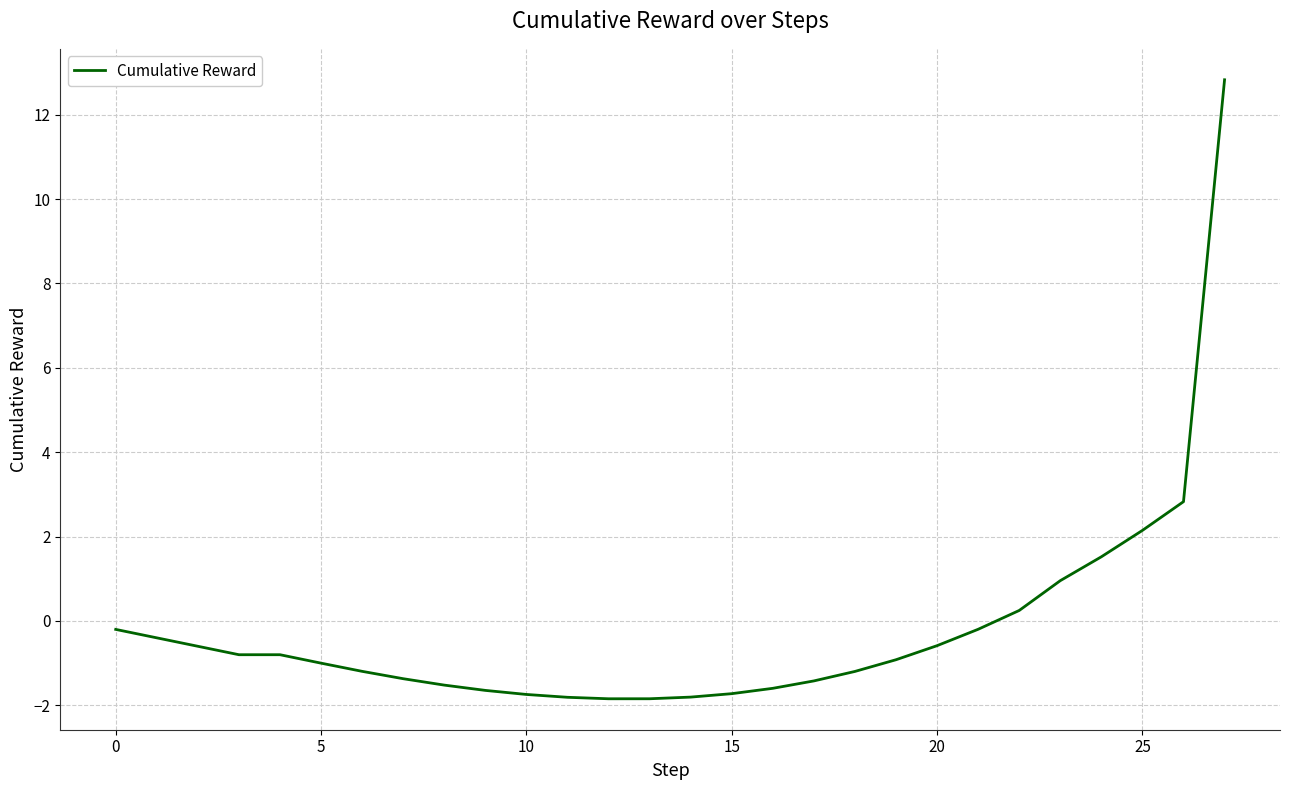

What is the greatest value displayed?

12.8